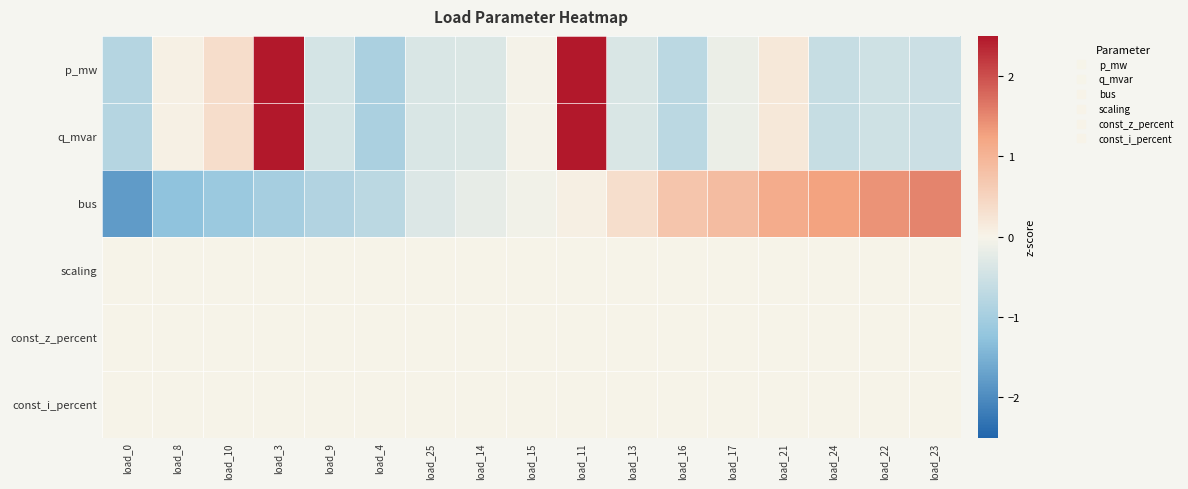

Between load_23 and load_24, which is larger?

load_23